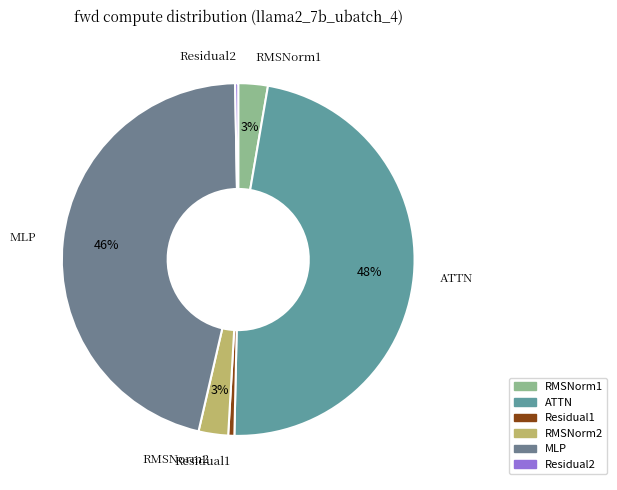

Which has a higher value, RMSNorm1 or Residual2?

RMSNorm1